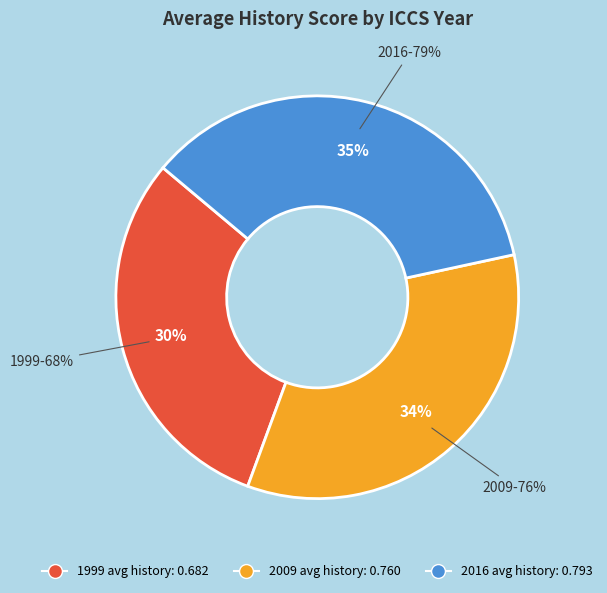

Does any single category account for the majority?

No